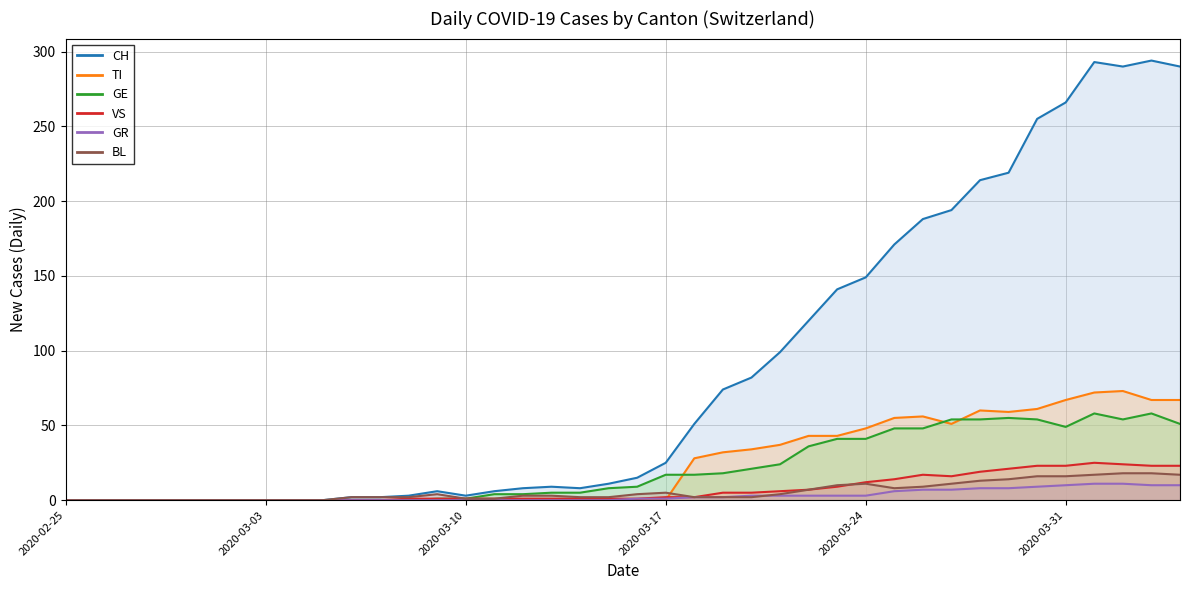

Where is the first local maximum for BL?

2020-03-09